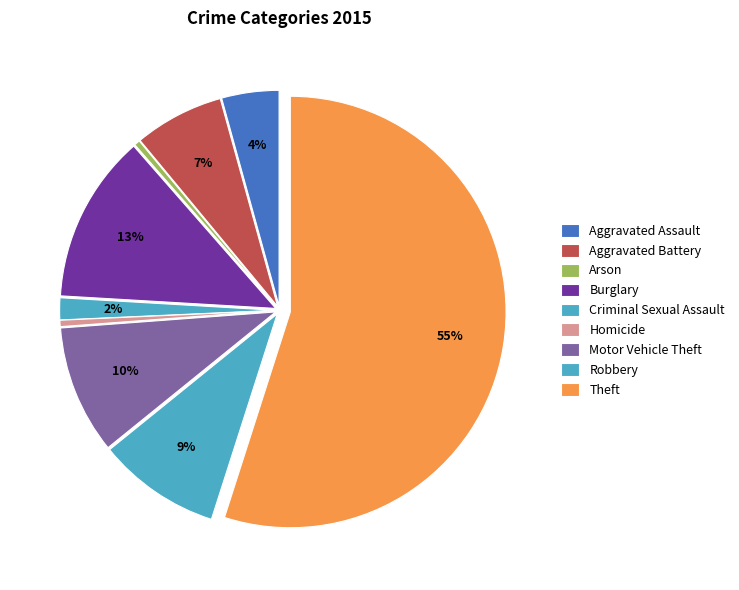

Count the number of slices in the pie.

9